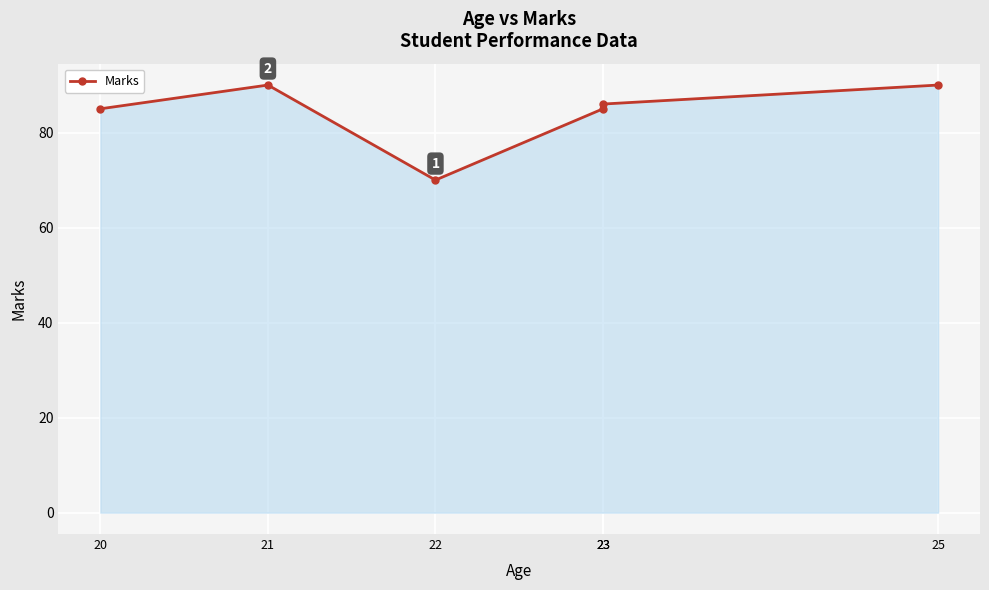

True or false: the data shows 117 at 22.

False